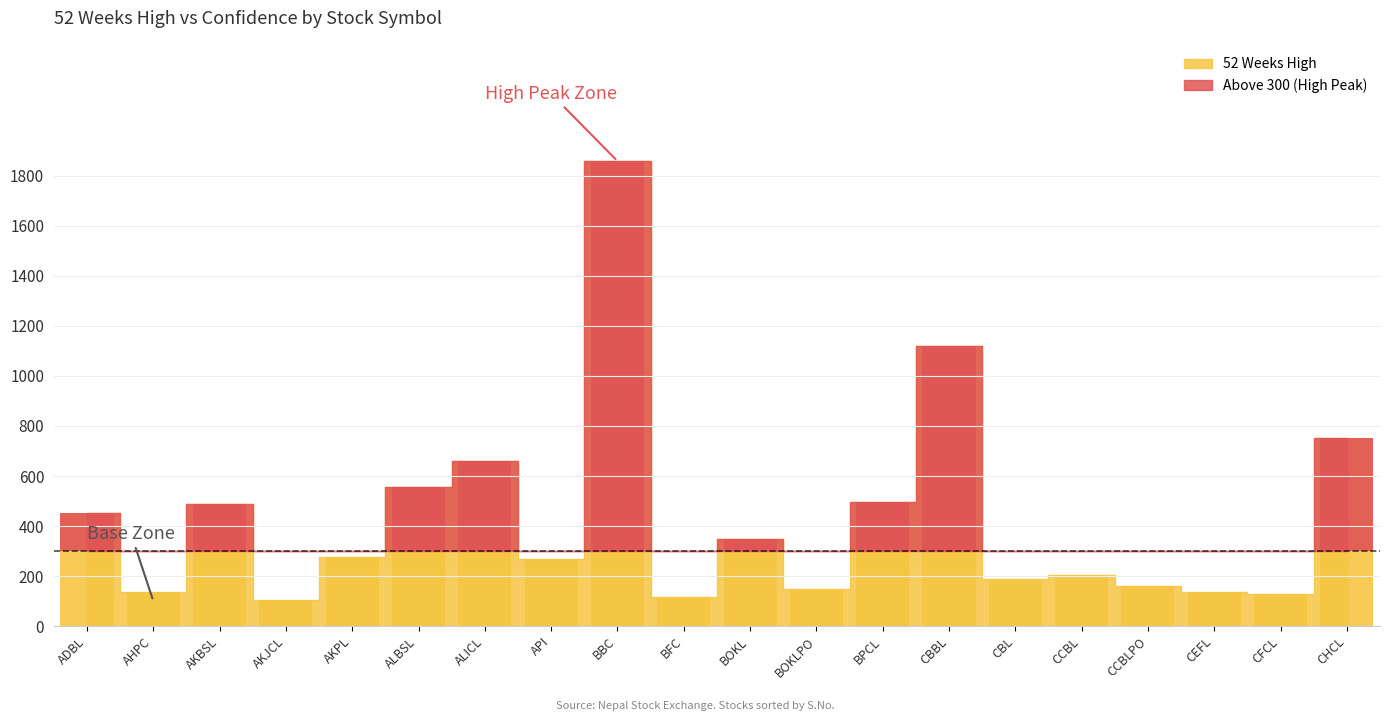

What is the greatest value displayed?

1859